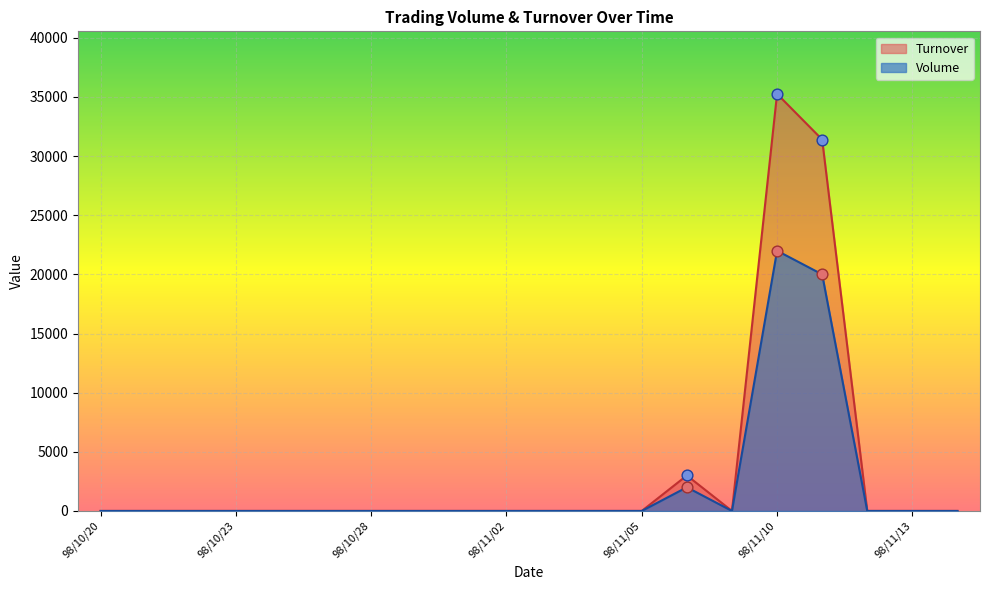

Is the value of Turnover at 98/11/02 greater than the value of Volume at 98/11/09?

No